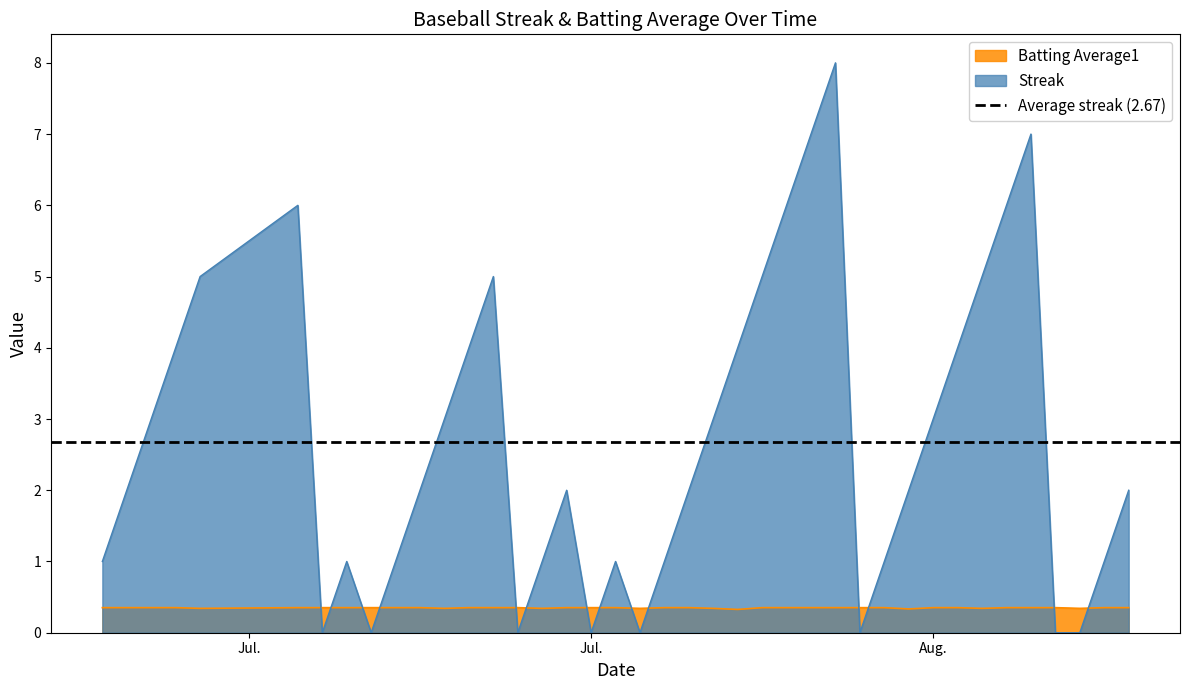

Between 2010-08-01 and 2010-08-02, which is larger?

2010-08-02